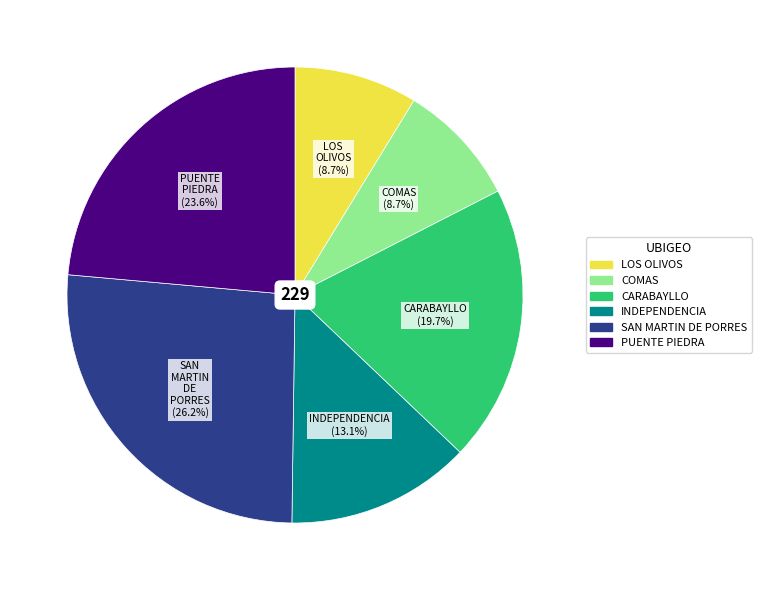

What percentage is NOT represented by CARABAYLLO?

80.3%